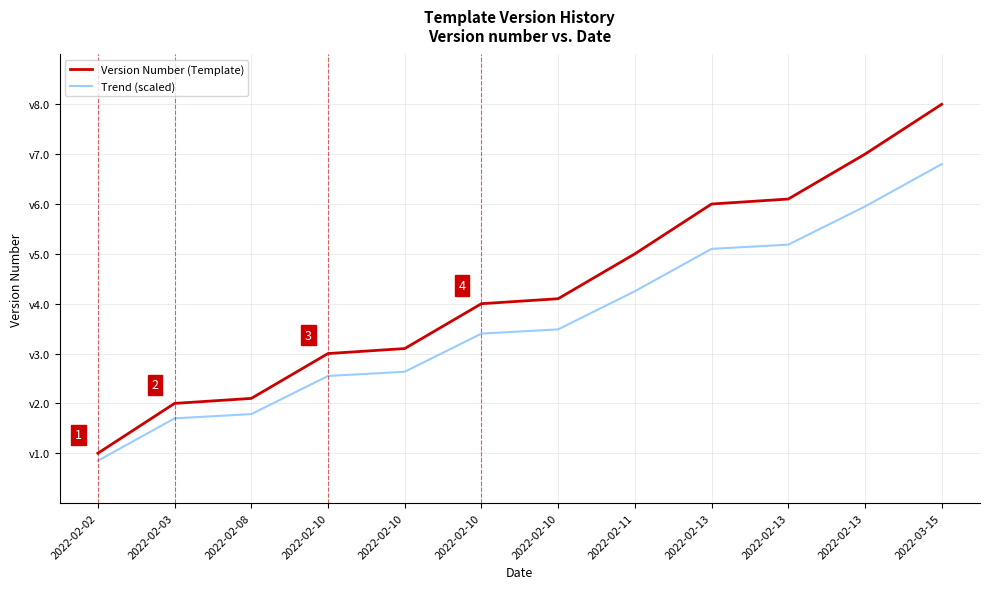

What is the approximate value of Version Number (Template) at 2022-02-08?

2.1